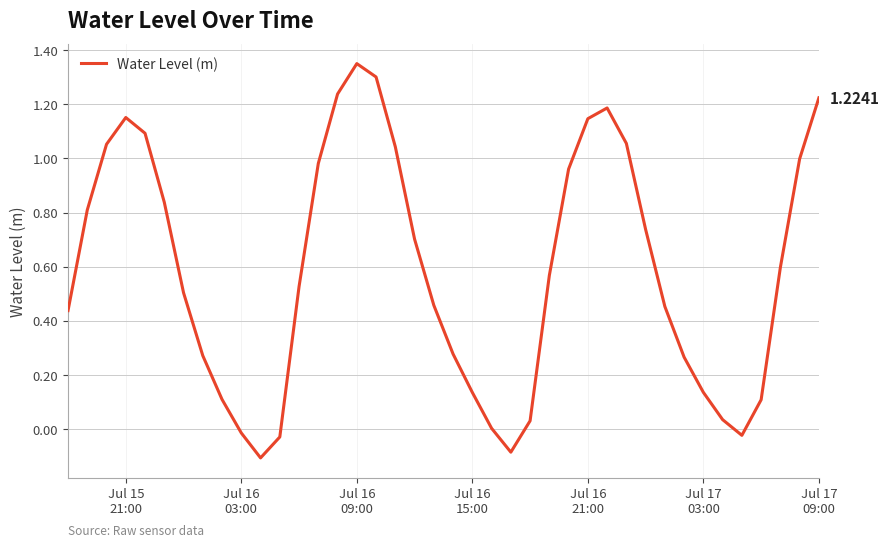

What is the difference between the maximum and minimum values?

1.5